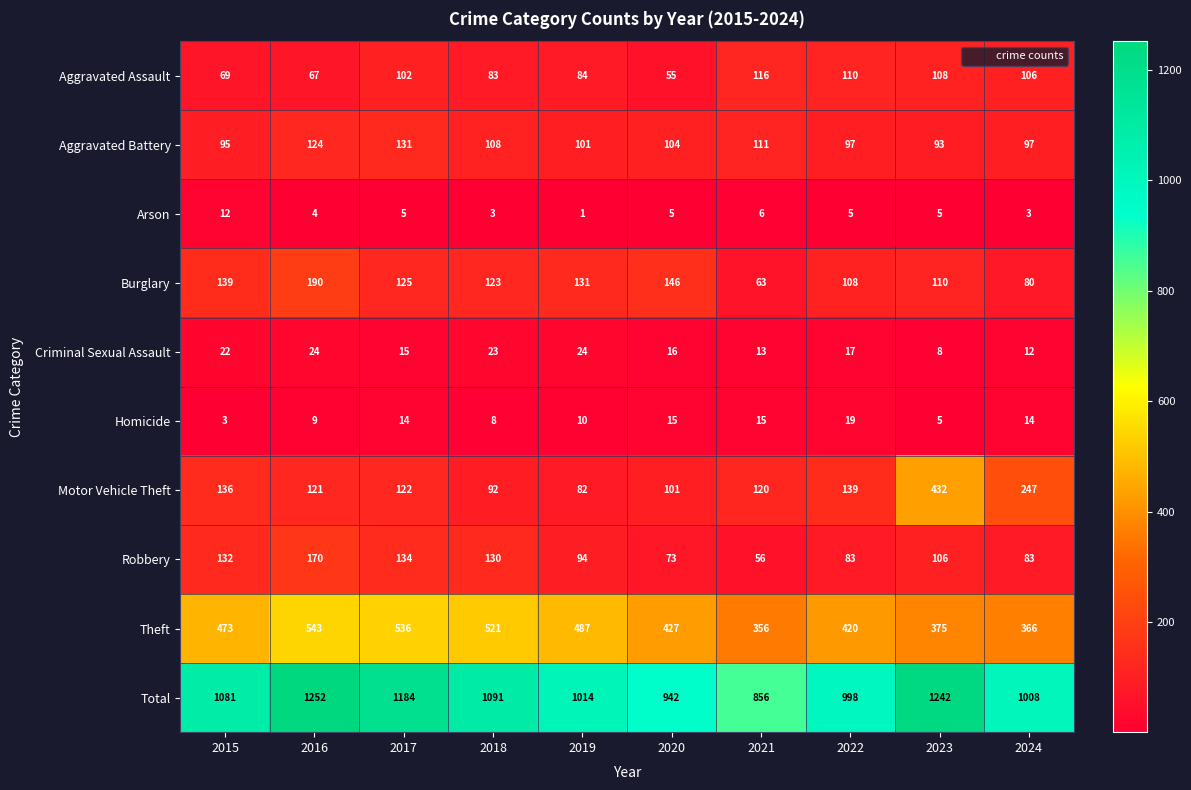

What is the lowest value of the Homicide series?

3